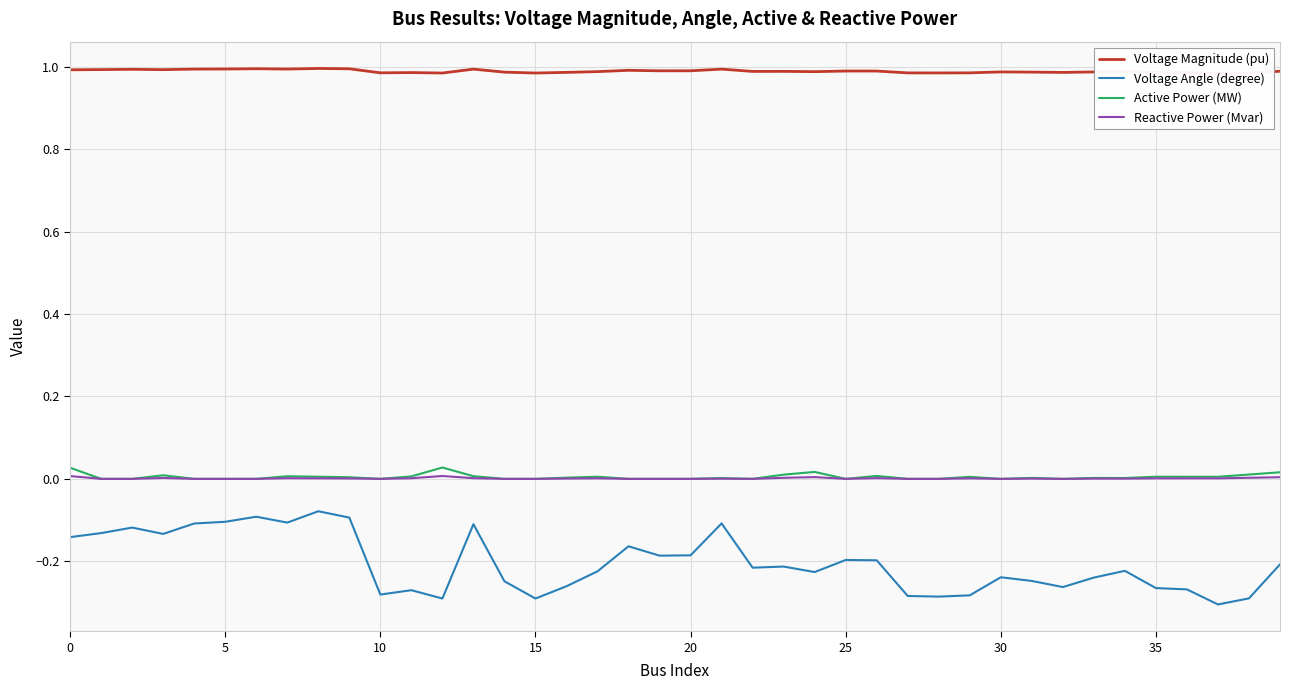

What is the value of the Voltage Angle (degree) point at the 23rd from the left?

-0.2